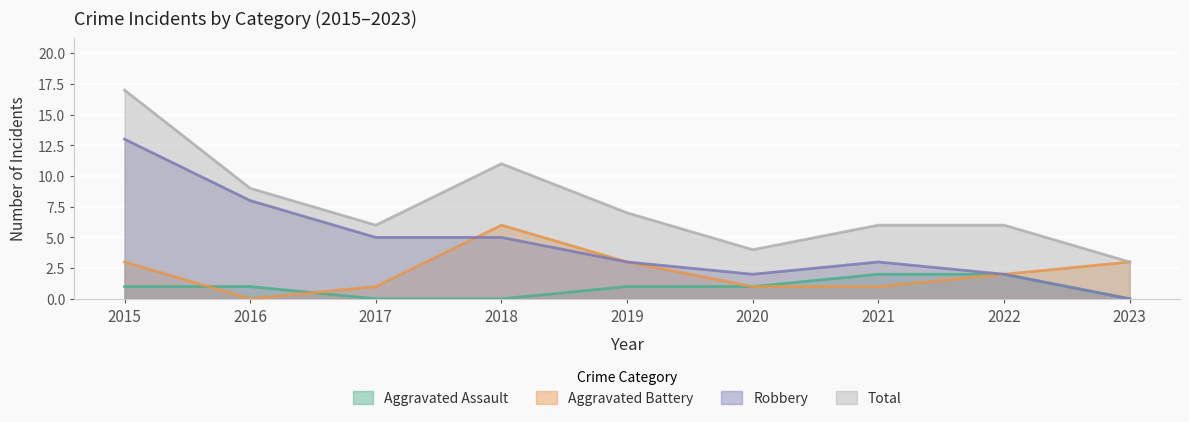

How many lines are shown in the chart?

4